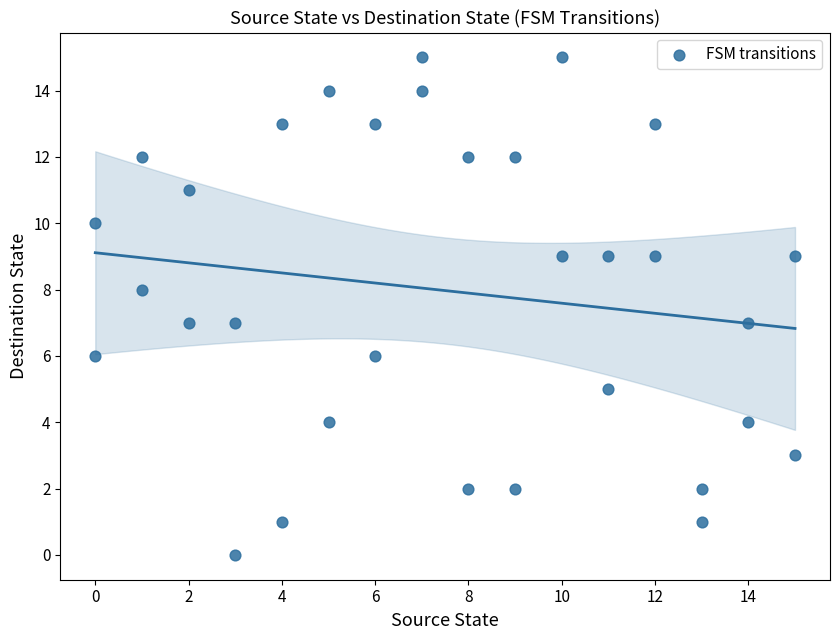

What is the range of X values (max minus min)?

15